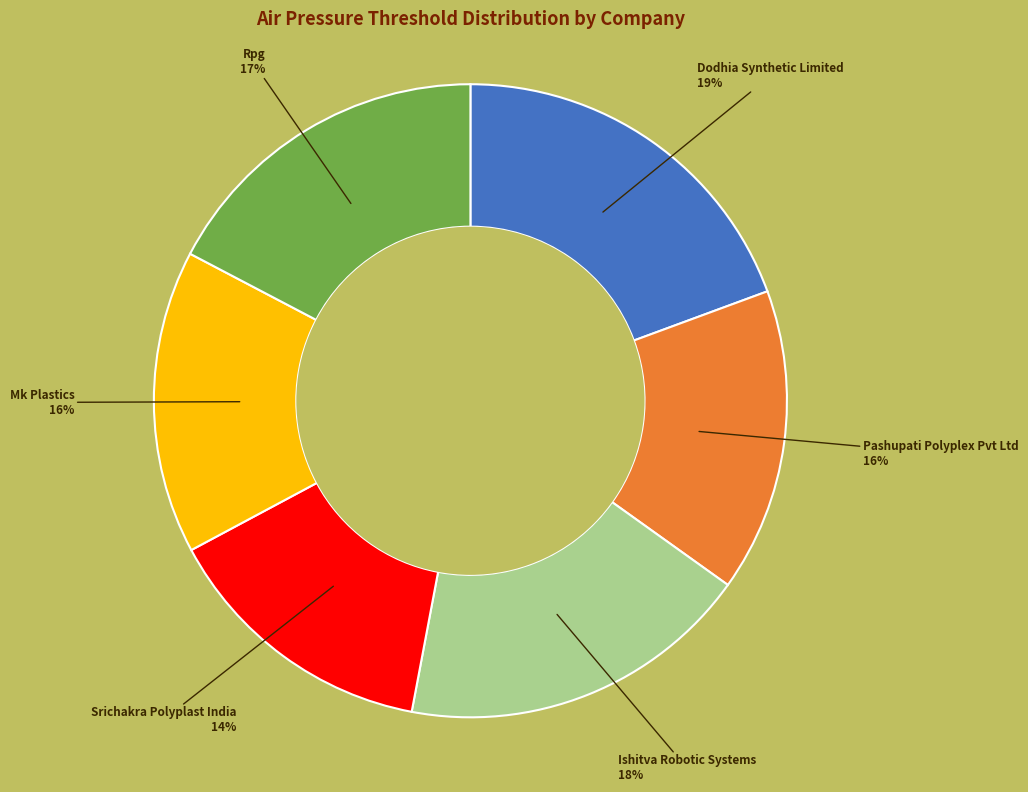

Is there a majority slice in this chart?

No